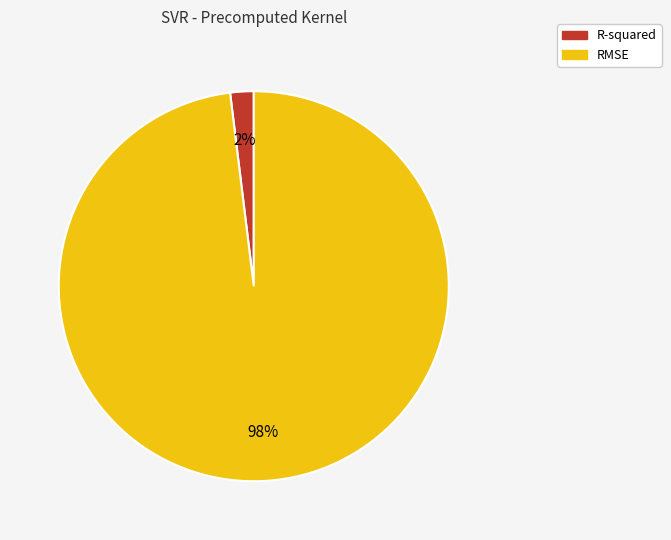

Is there a majority slice in this chart?

Yes